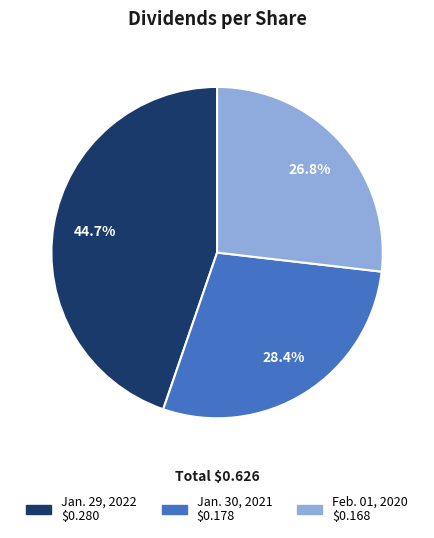

Does any single category account for the majority?

No